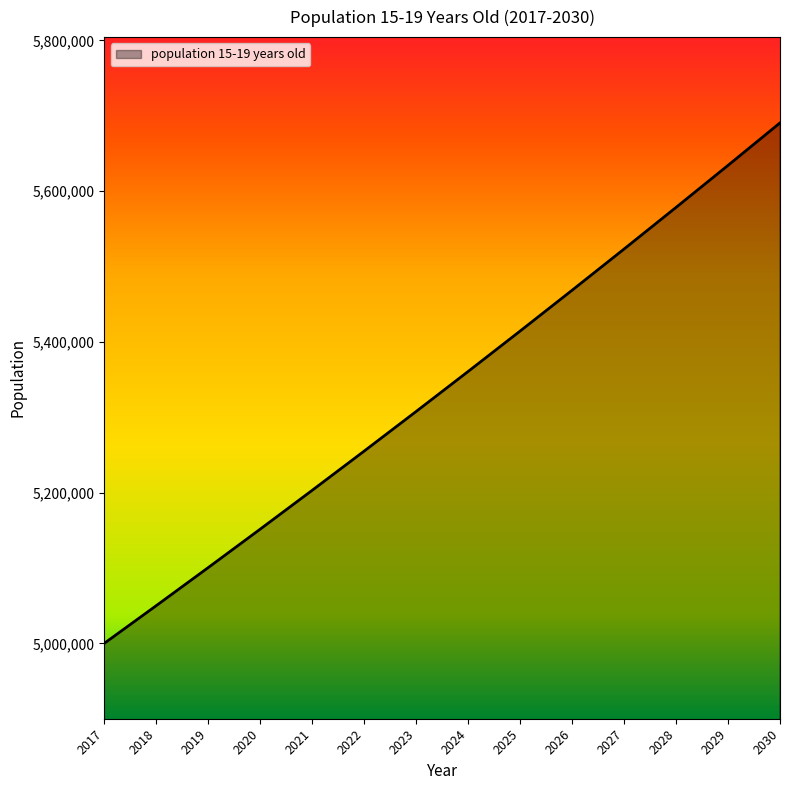

True or false: the data has more than 0 interior local peaks.

False